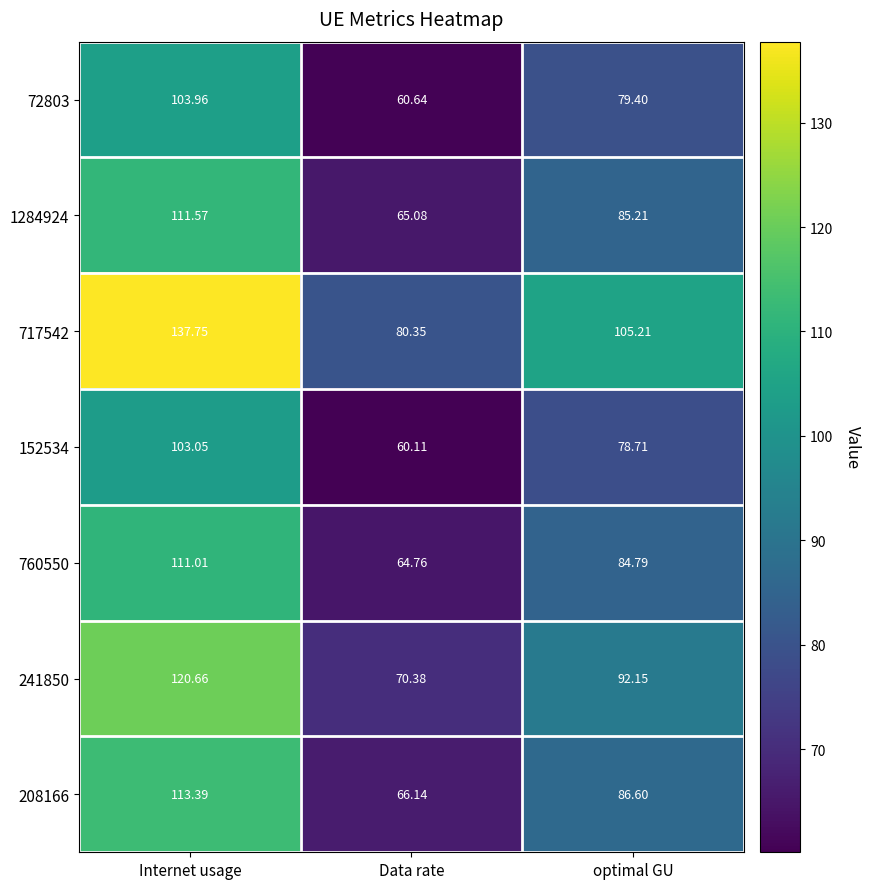

At which label is 760550 closest to 87?

optimal GU